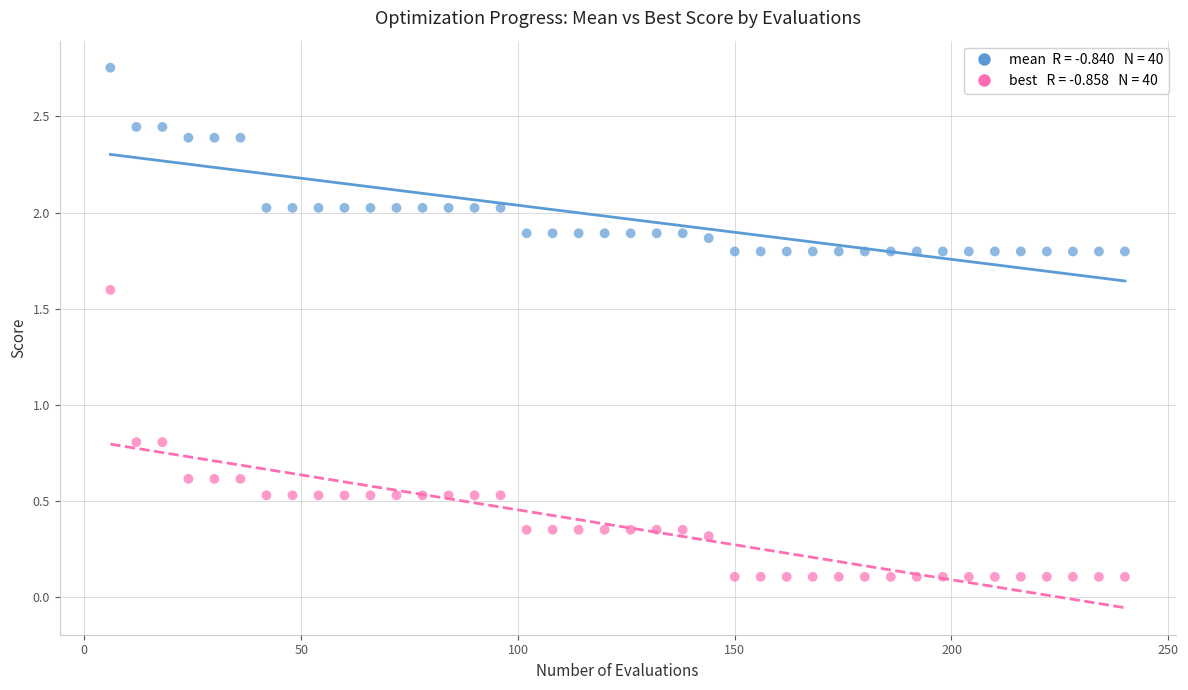

Across all data points, what is the range of Y values (max minus min)?

2.6